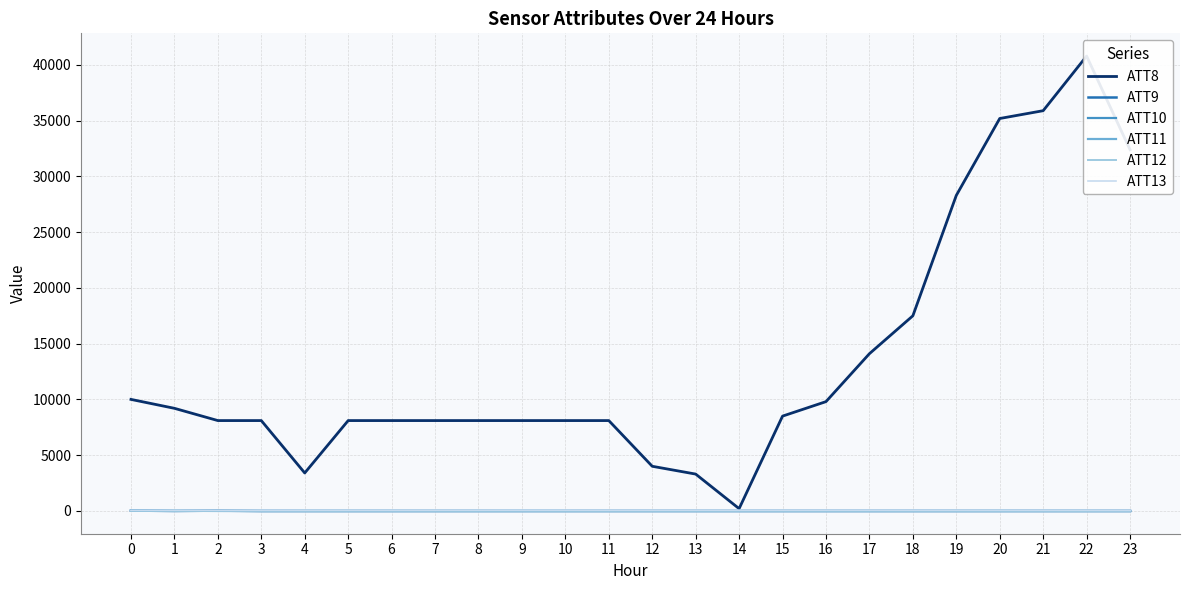

Between 2 and 3, which series saw the biggest shift?

ATT9